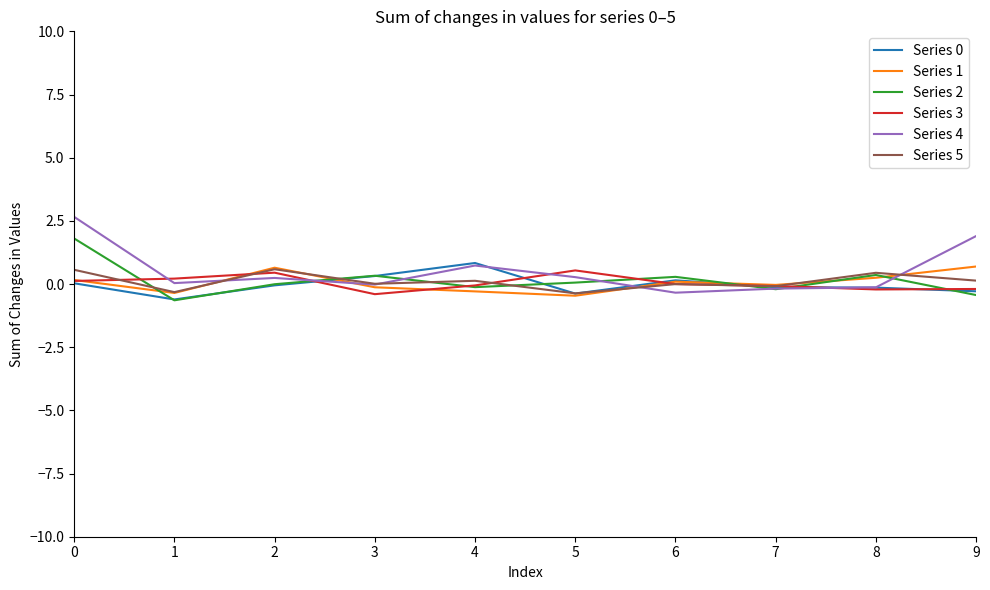

Is it true that Series 2 equals 0.3 at 6?

True